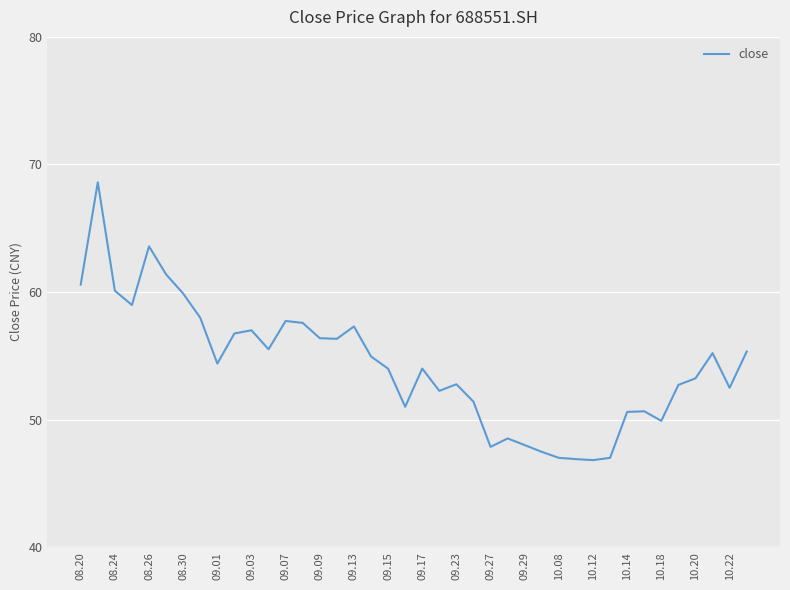

What is the difference between the maximum and minimum values?

21.8